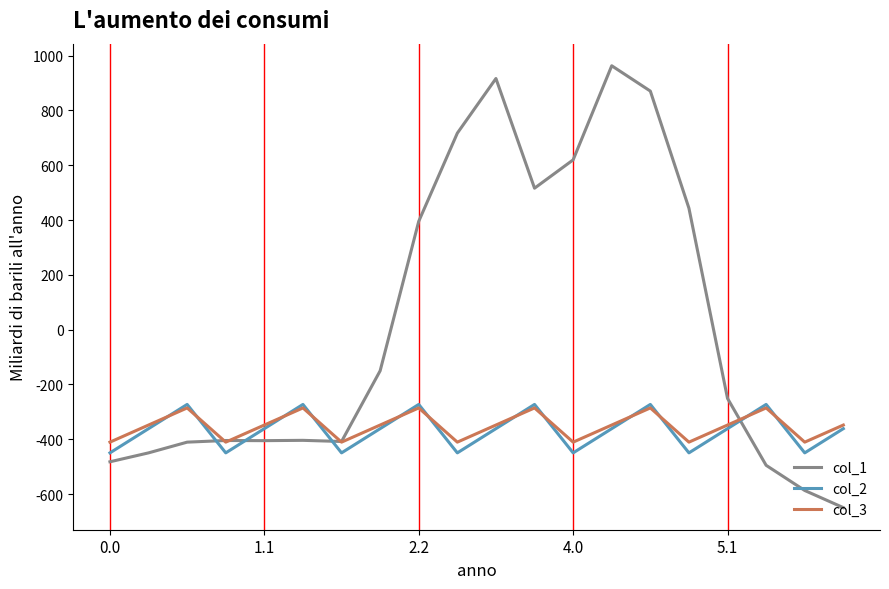

Which series has the widest spread of values?

col_1